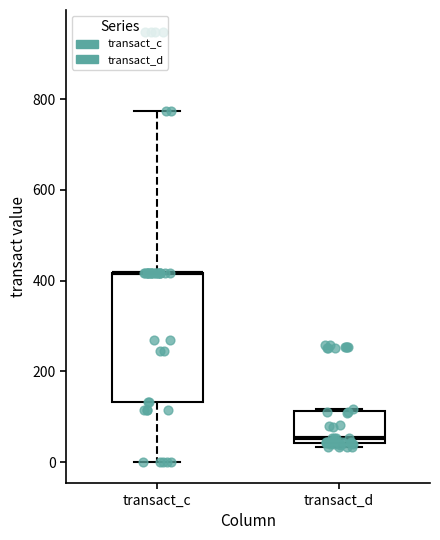

Comparing the boxes themselves (not the whiskers), which one is the tallest?

transact_c